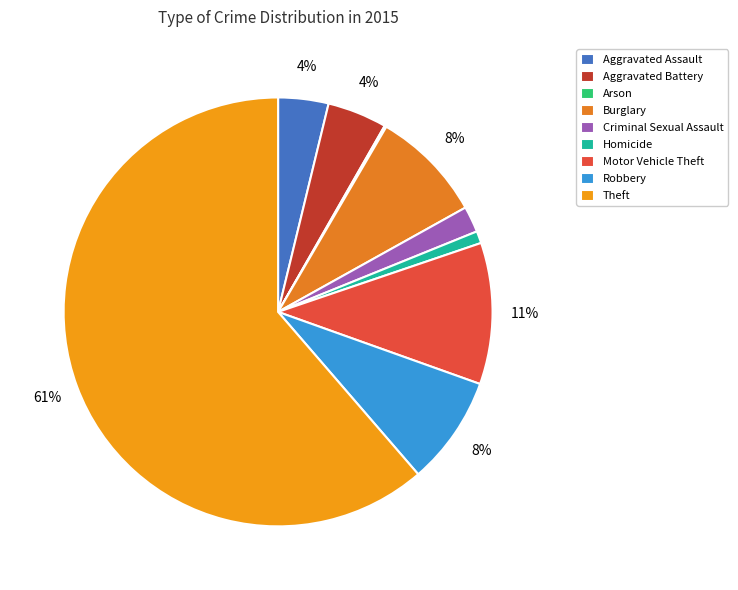

To the nearest percent, what is the combined percentage of Aggravated Assault and Theft?

65%